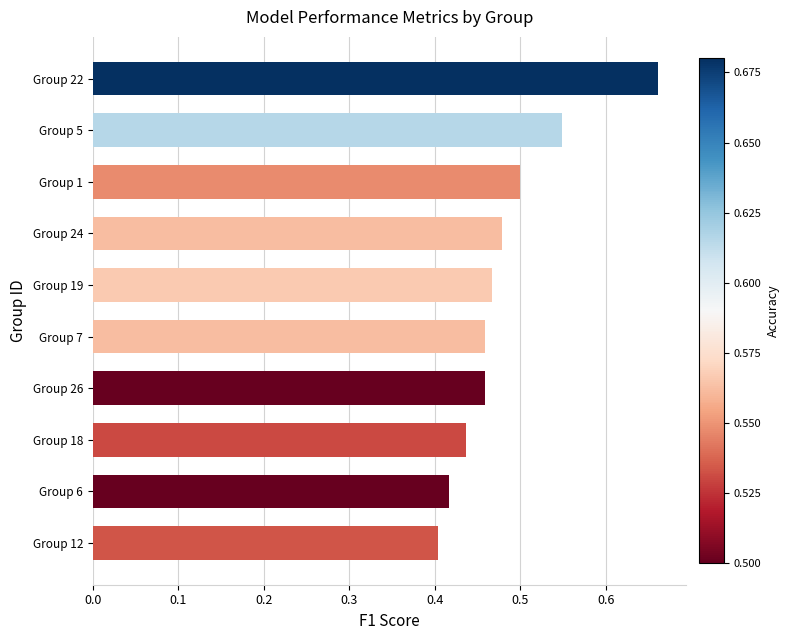

At which category does the chart reach its peak across all series?

Group 22